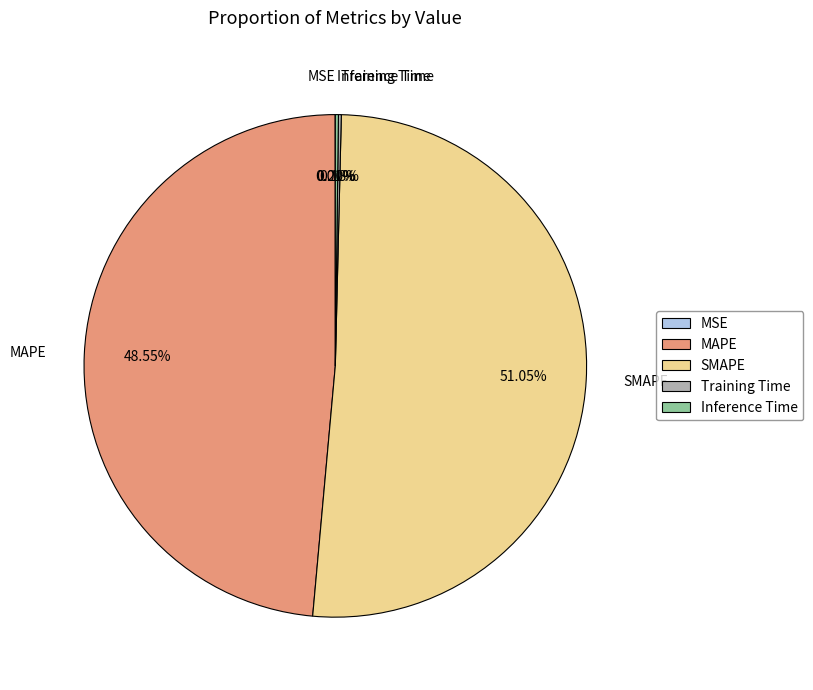

Which has a higher value, MAPE or SMAPE?

SMAPE